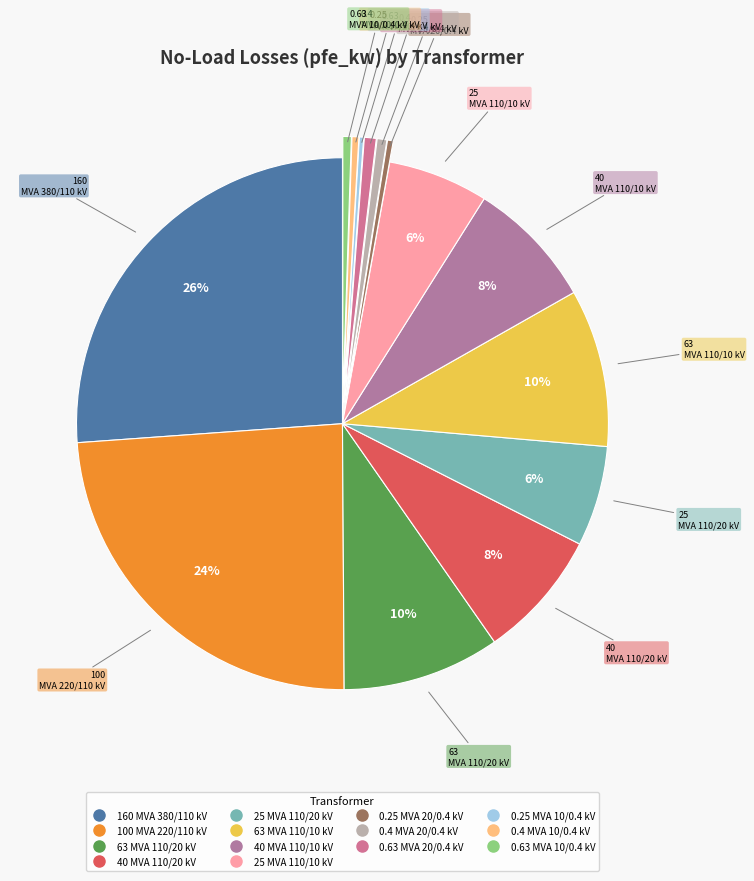

Does 40 MVA 110/10 kV represent more than half of the total?

No